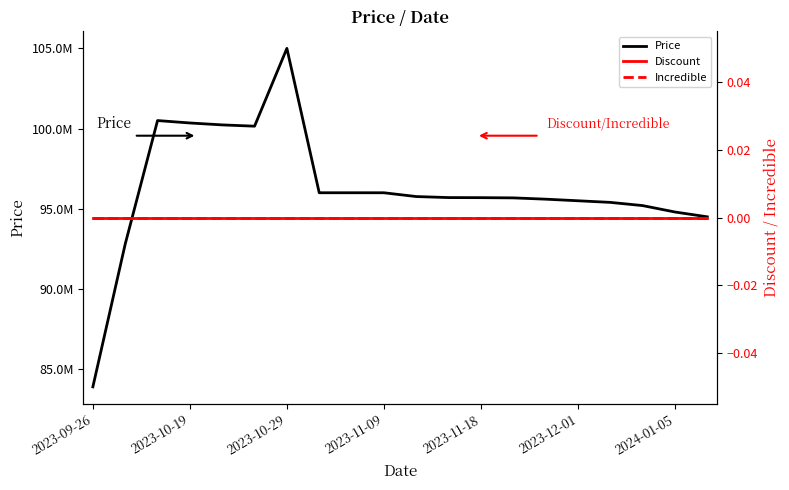

What is the value of the Price point at the 10th from the left?

95999000